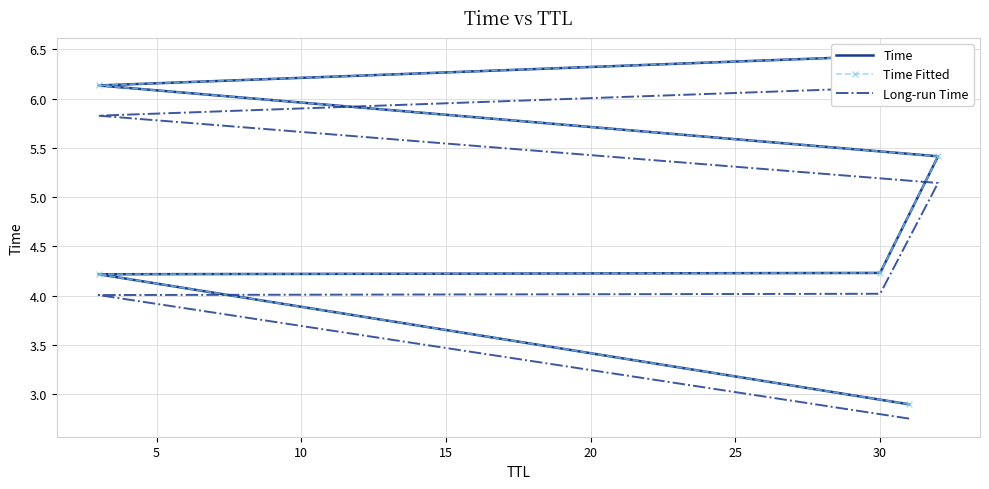

What are all the series names shown in the legend?

Time, Time Fitted, Long-run Time